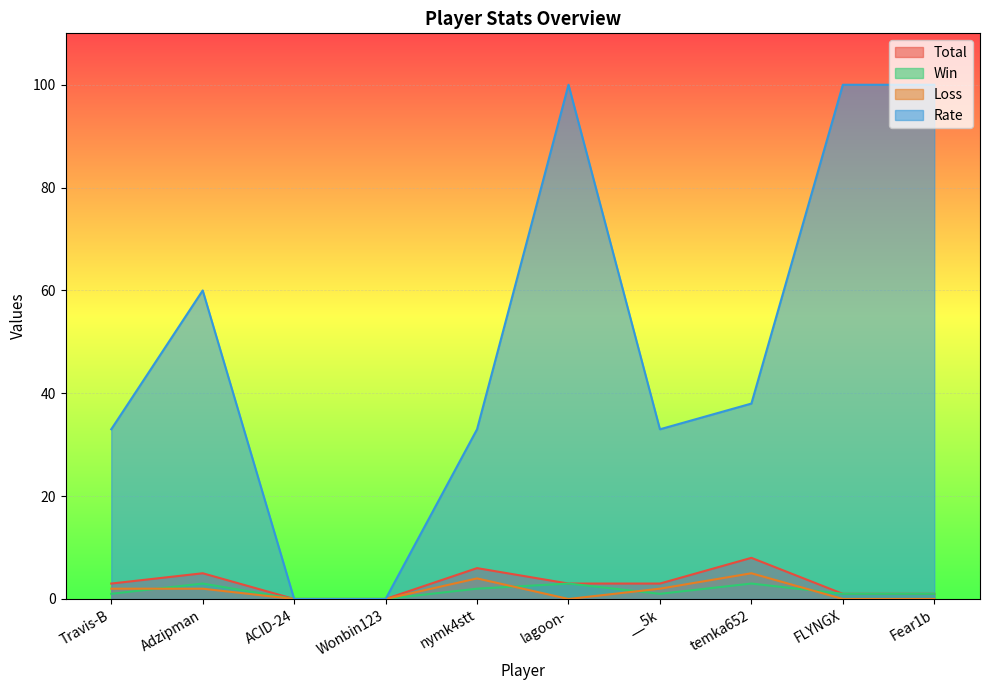

At which label does Loss first exceed 2?

nymk4stt